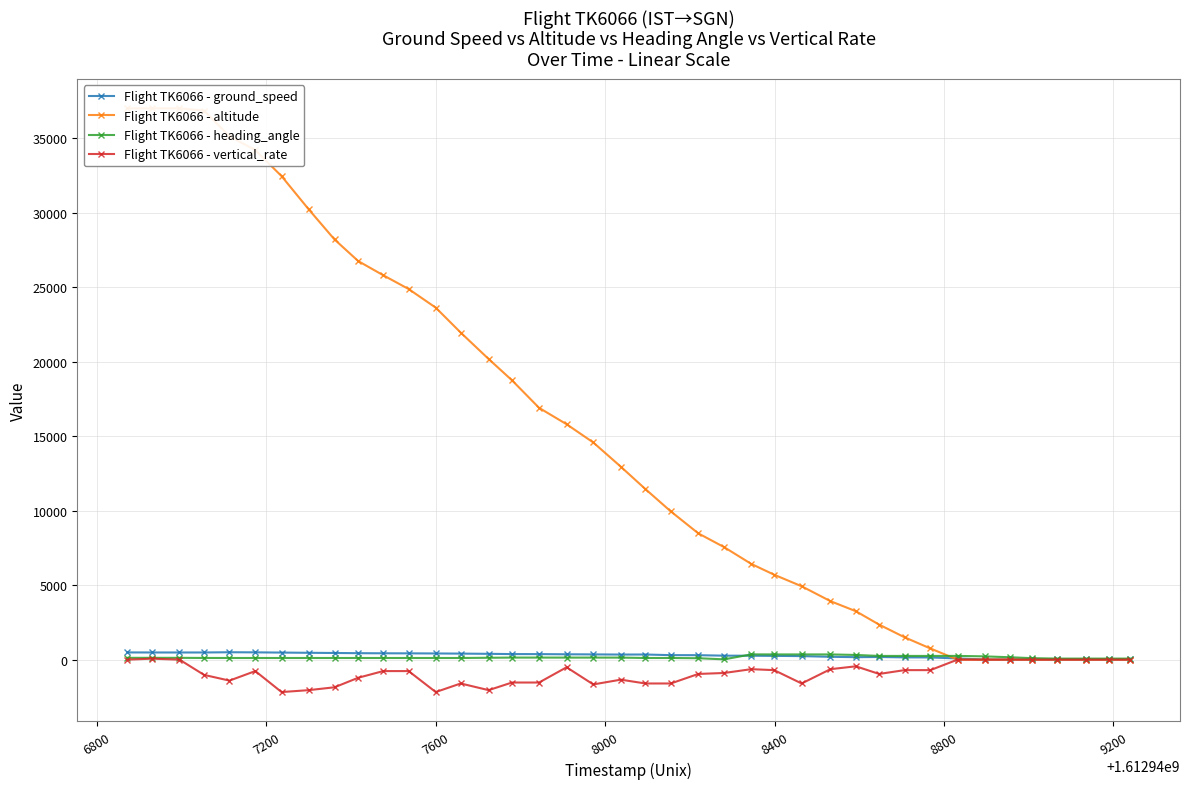

What is the difference between the maximum and minimum values in the Flight TK6066 - vertical_rate series?

2240